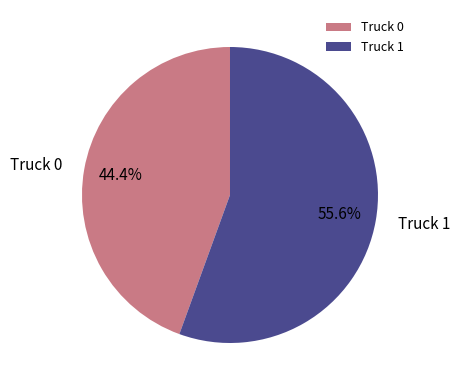

Which has a higher value, Truck 0 or Truck 1?

Truck 1